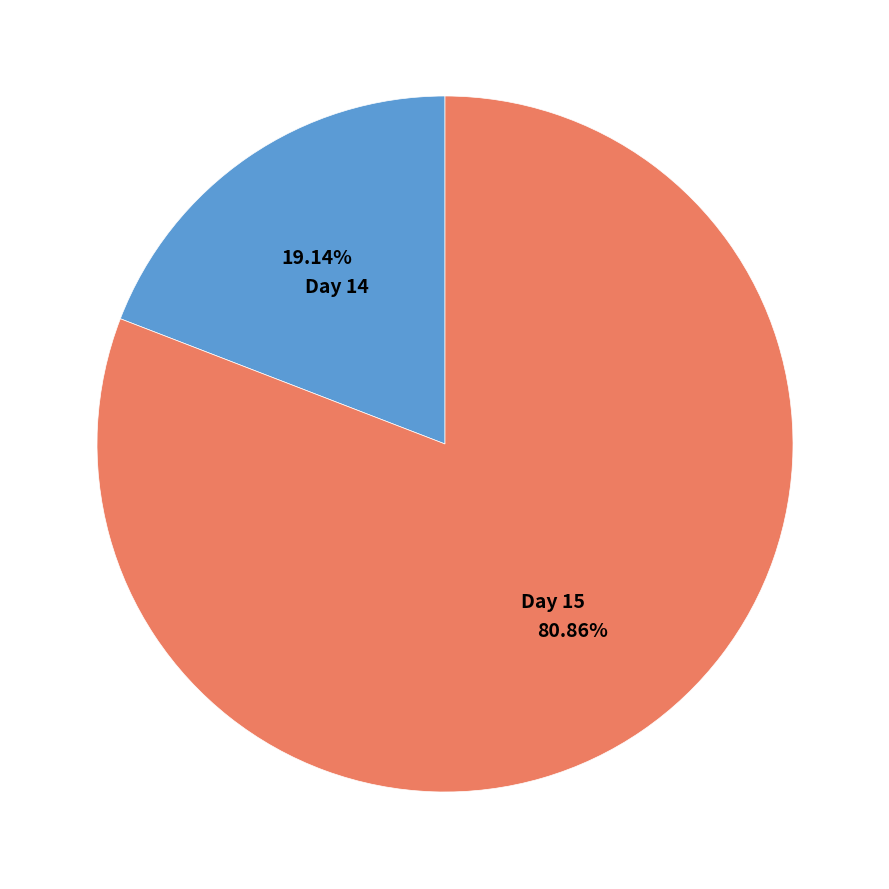

Is there any slice that represents more than half of the pie?

Yes